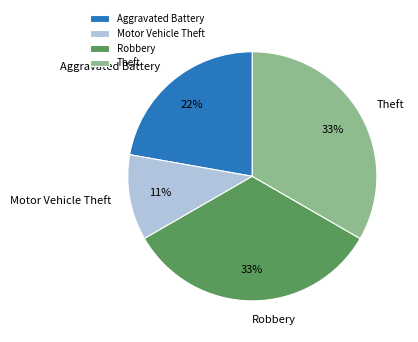

What percentage is the Robbery slice, to the nearest percent?

33%